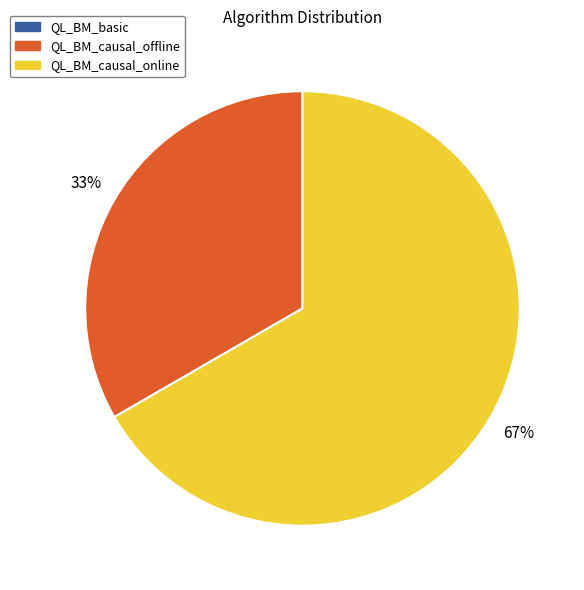

To the nearest percent, what is the average slice percentage?

33%